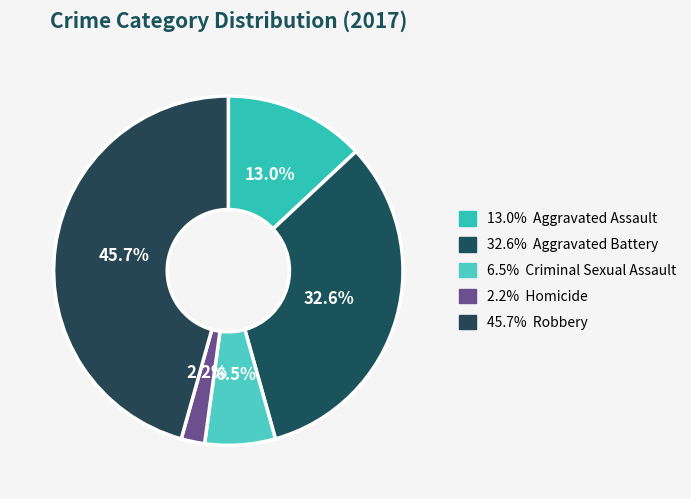

Count the number of slices in the pie.

5